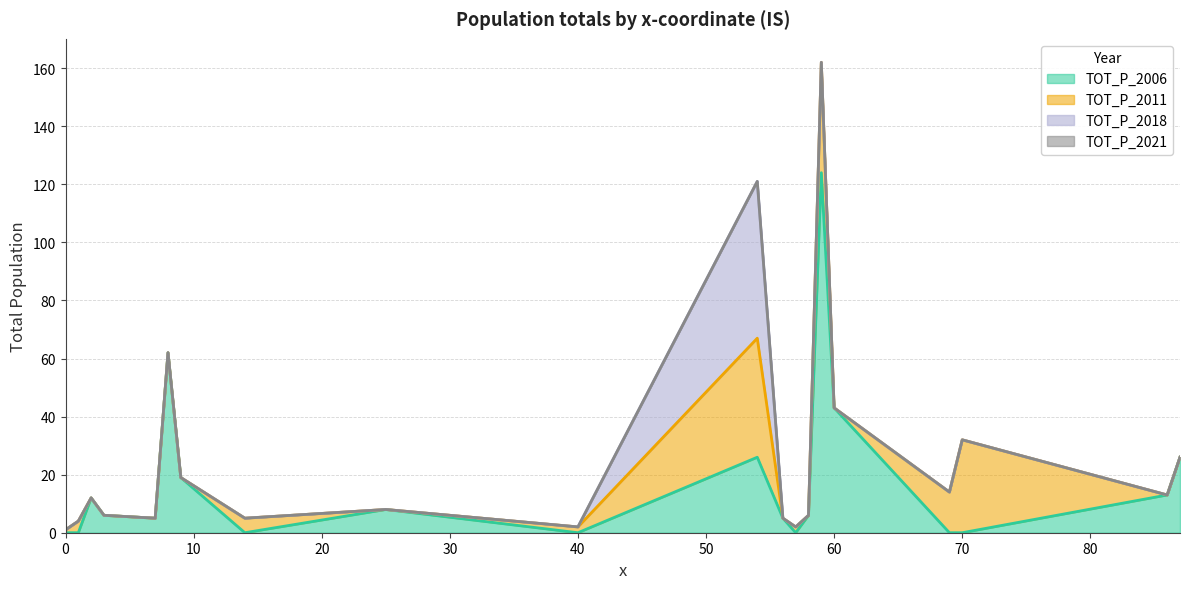

In TOT_P_2018, how many points are higher than both neighbors (excluding endpoints)?

1